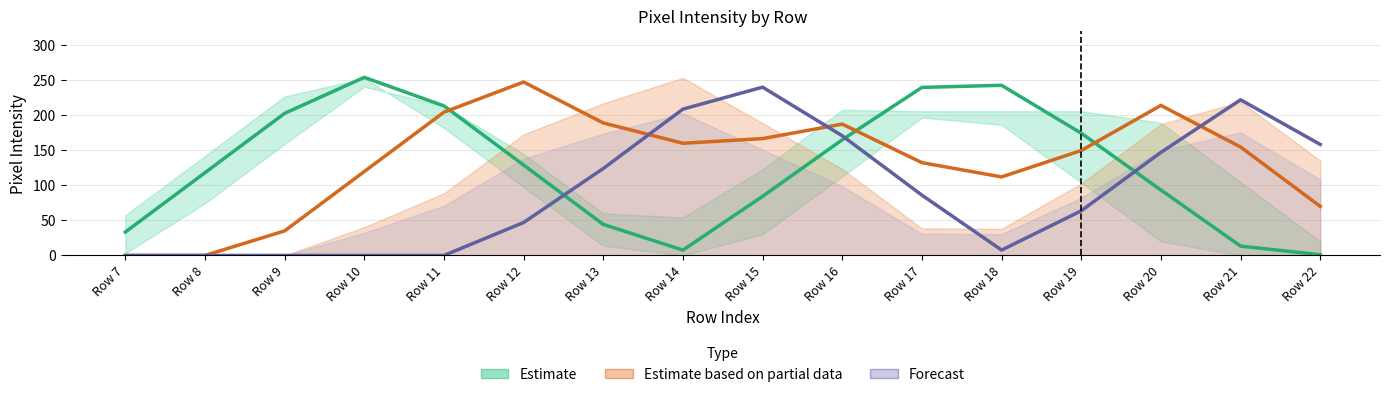

At how many categories does at least one series exceed 144?

14